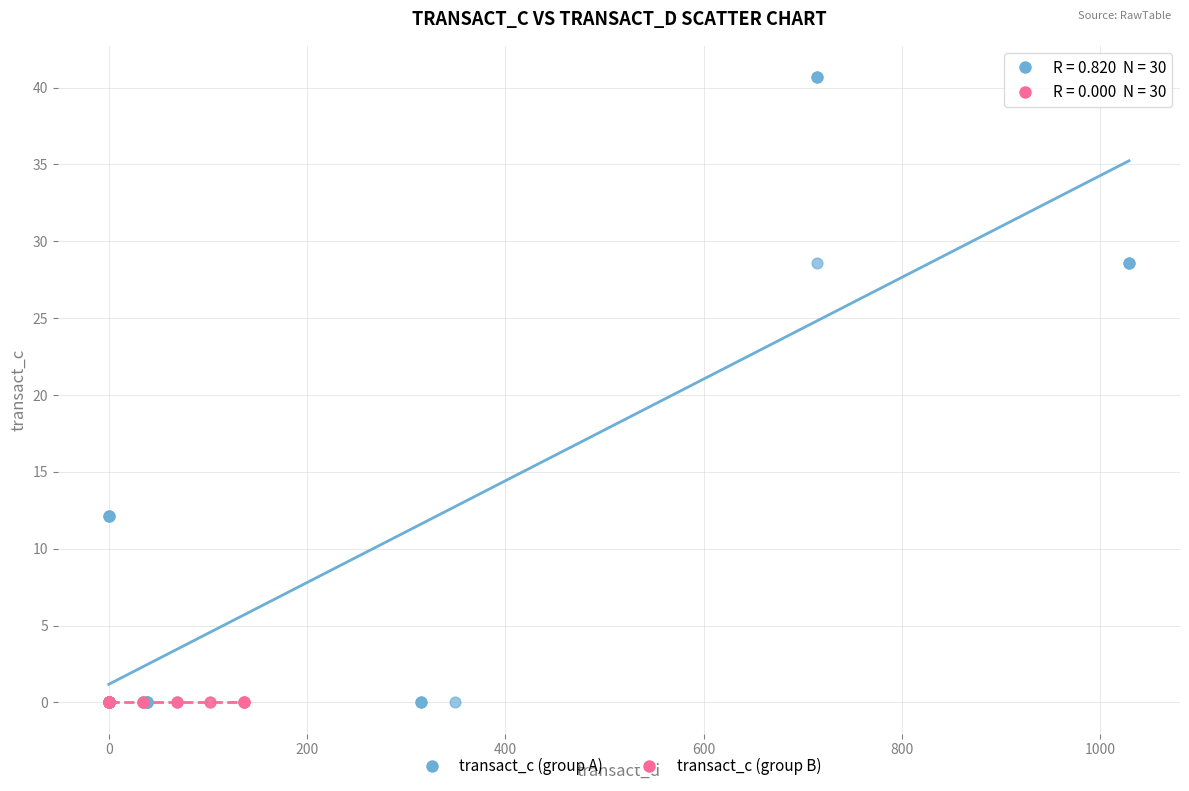

Which series contains the highest Y value?

transact_c (group A)